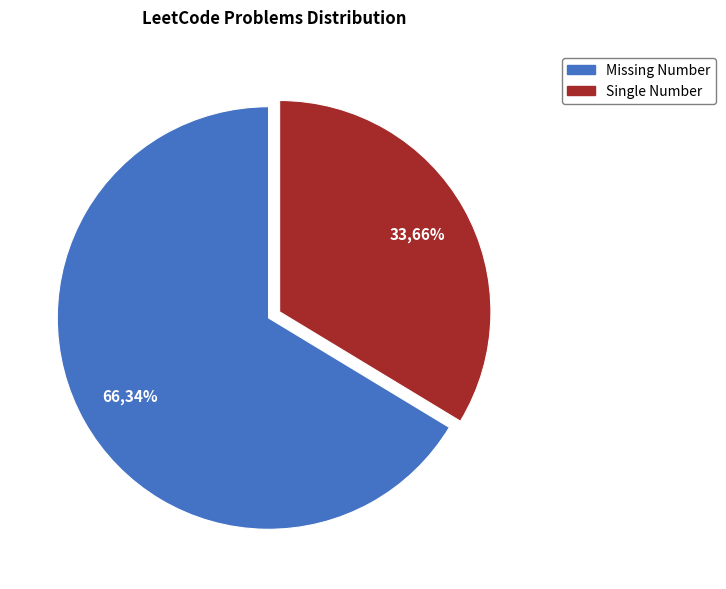

To the nearest percent, what portion does Missing Number represent?

66%